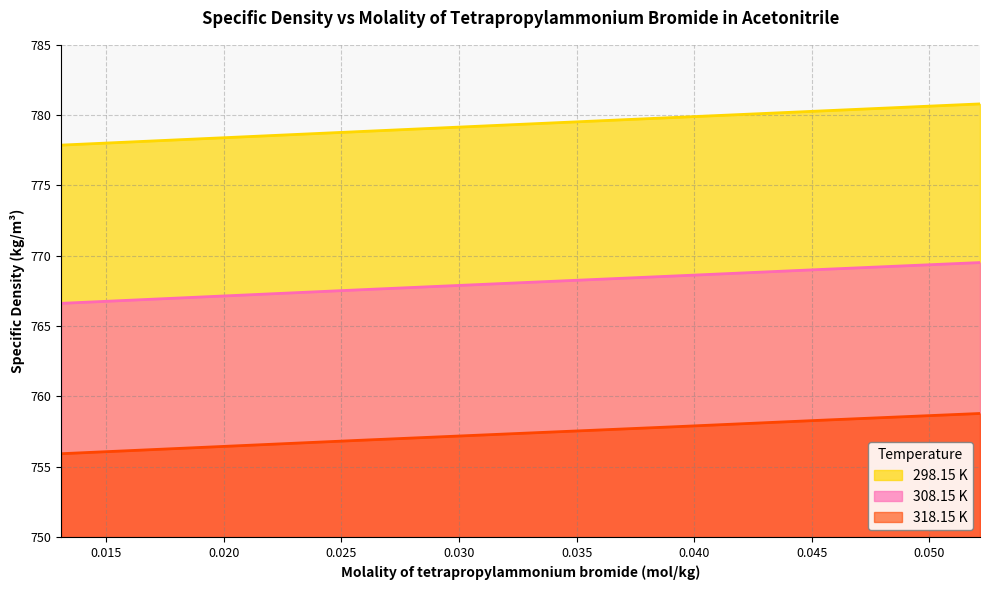

Does the chart display data point markers on the line(s)?

No